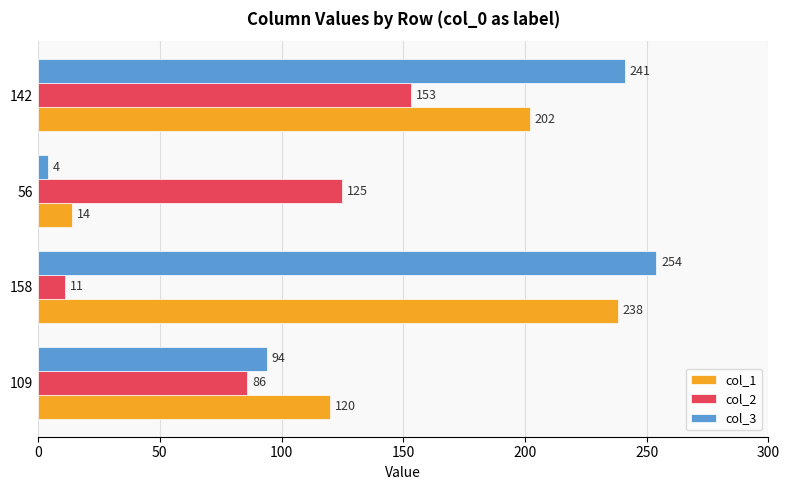

At which label does col_1 reach its peak?

158